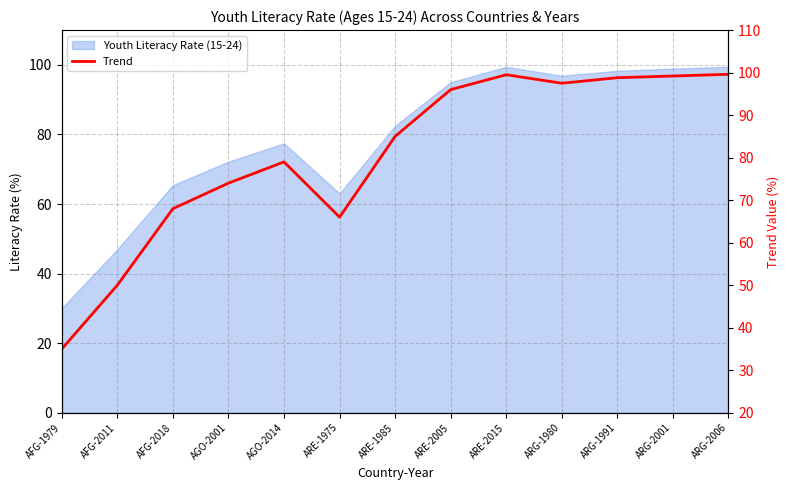

How many values exceed 85?

6